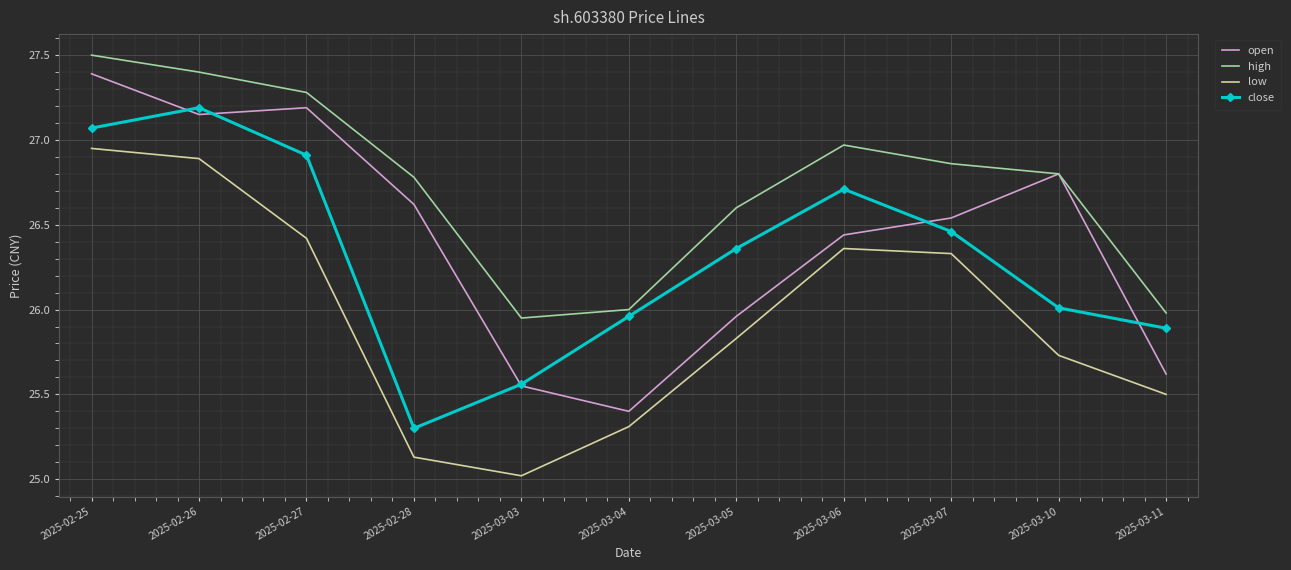

How many series are shown in this chart?

4